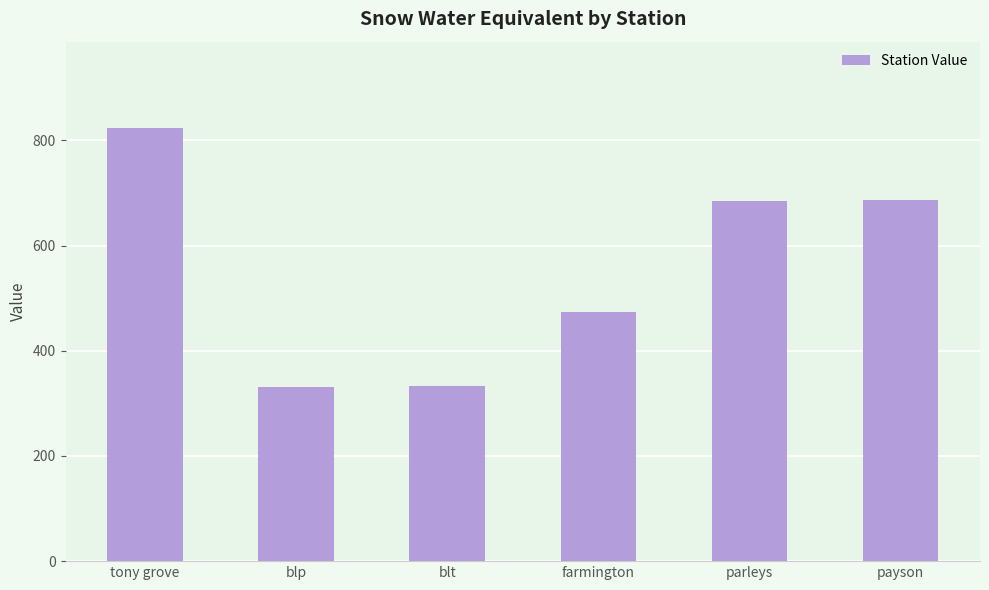

True or false: the data shows 332 at blp.

True